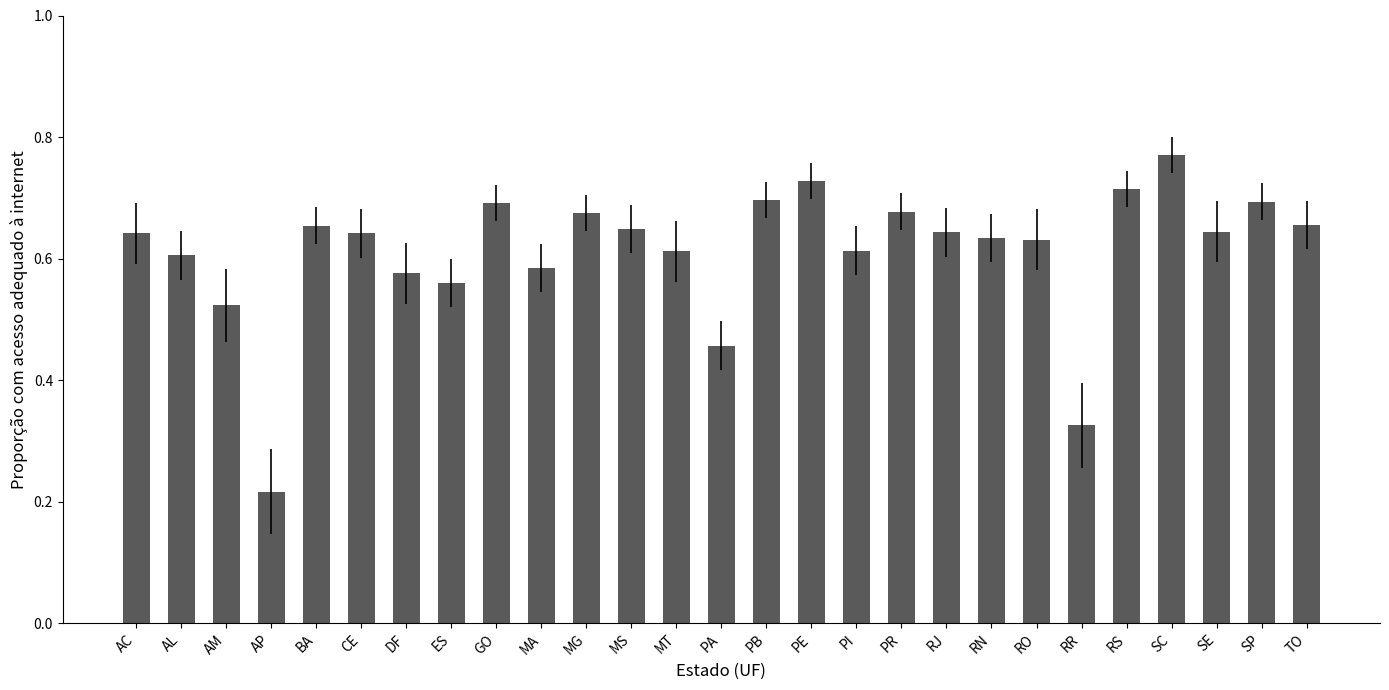

What is the difference between the values at AP and RJ?

0.4